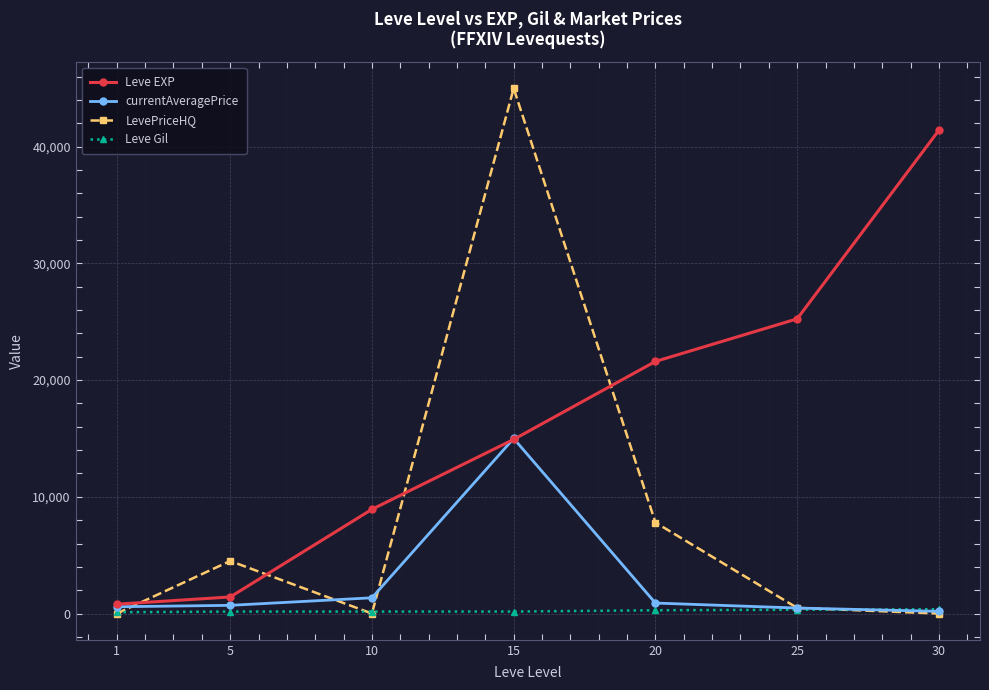

Is the value of currentAveragePrice at 20 greater than the value of Leve Gil at 15?

Yes